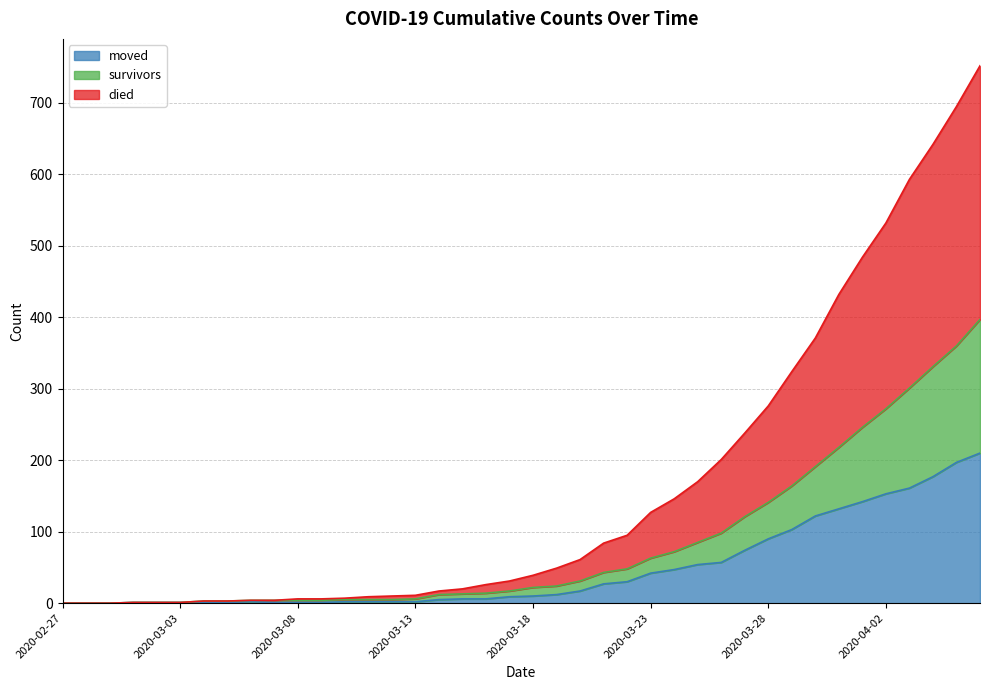

The died series shows 15 at 2020-03-12. True or false?

False